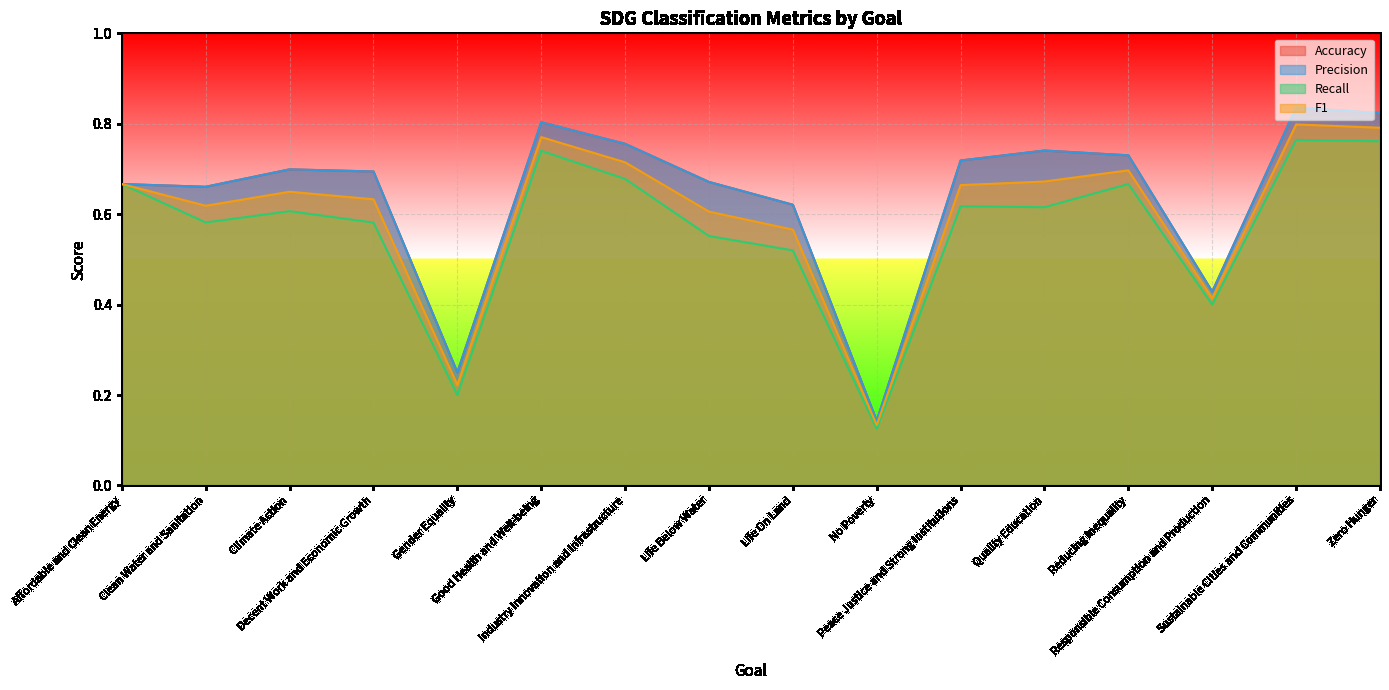

Between Affordable and Clean Energy and Clean Water and Sanitation, which series saw the biggest shift?

Recall